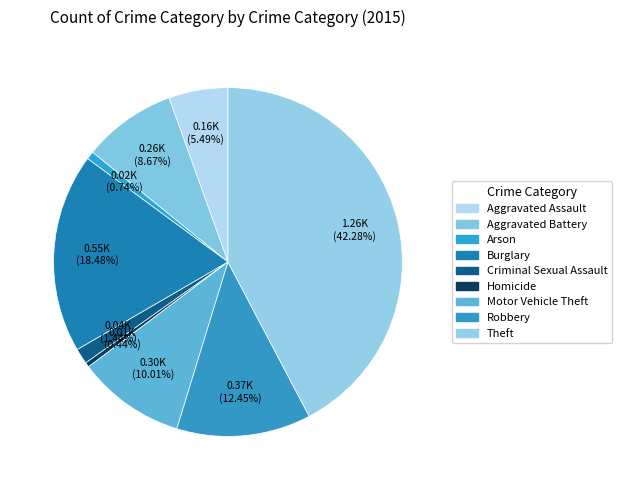

To the nearest percent, what portion does Motor Vehicle Theft represent?

10%